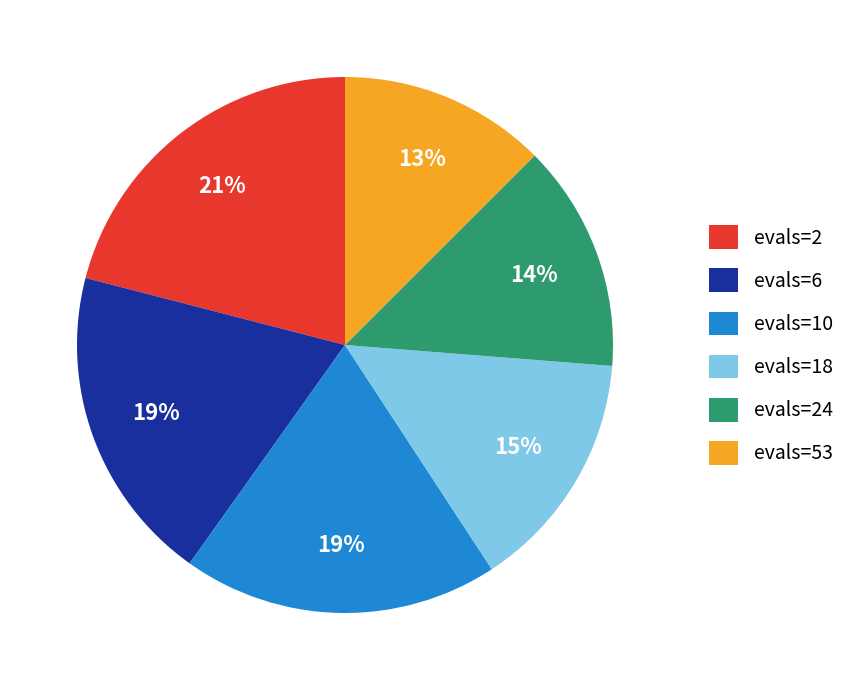

The evals=18 slice represents 15% of the pie. True or false?

True